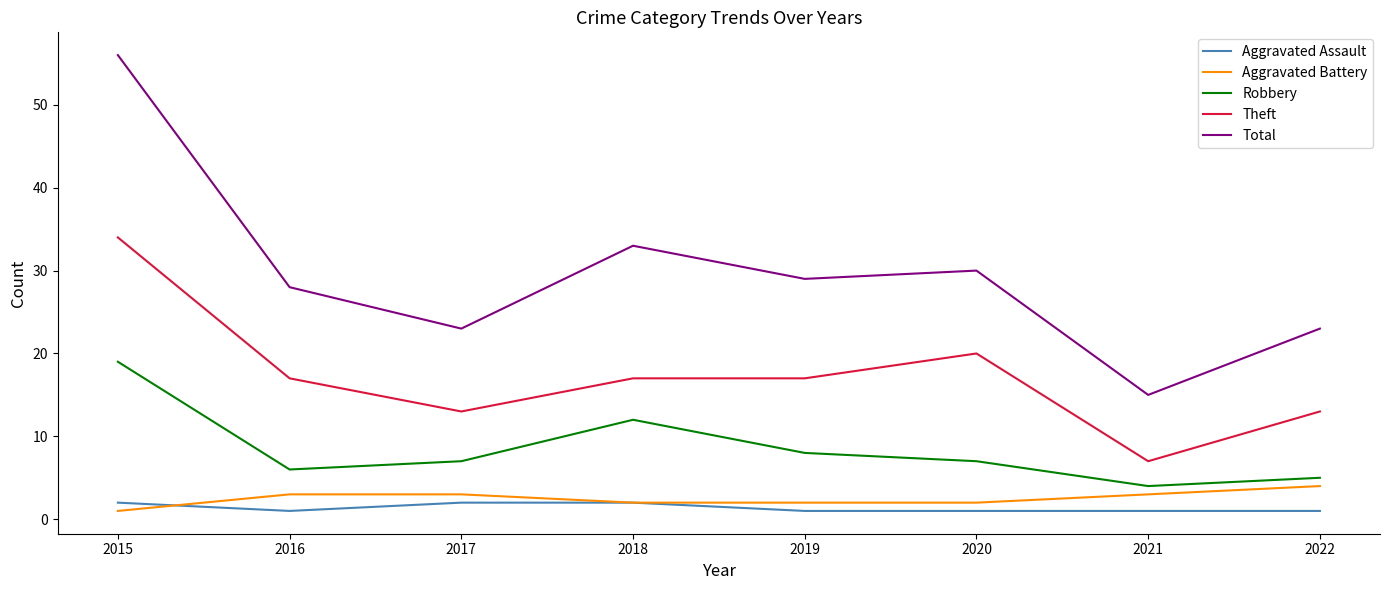

Reading left to right, extract all data points from this chart.

Aggravated Assault: 2015=2	2016=1	2017=2	2018=2	2019=1	2020=1	2021=1	2022=1
Aggravated Battery: 2015=1	2016=3	2017=3	2018=2	2019=2	2020=2	2021=3	2022=4
Robbery: 2015=19	2016=6	2017=7	2018=12	2019=8	2020=7	2021=4	2022=5
Theft: 2015=34	2016=17	2017=13	2018=17	2019=17	2020=20	2021=7	2022=13
Total: 2015=56	2016=28	2017=23	2018=33	2019=29	2020=30	2021=15	2022=23